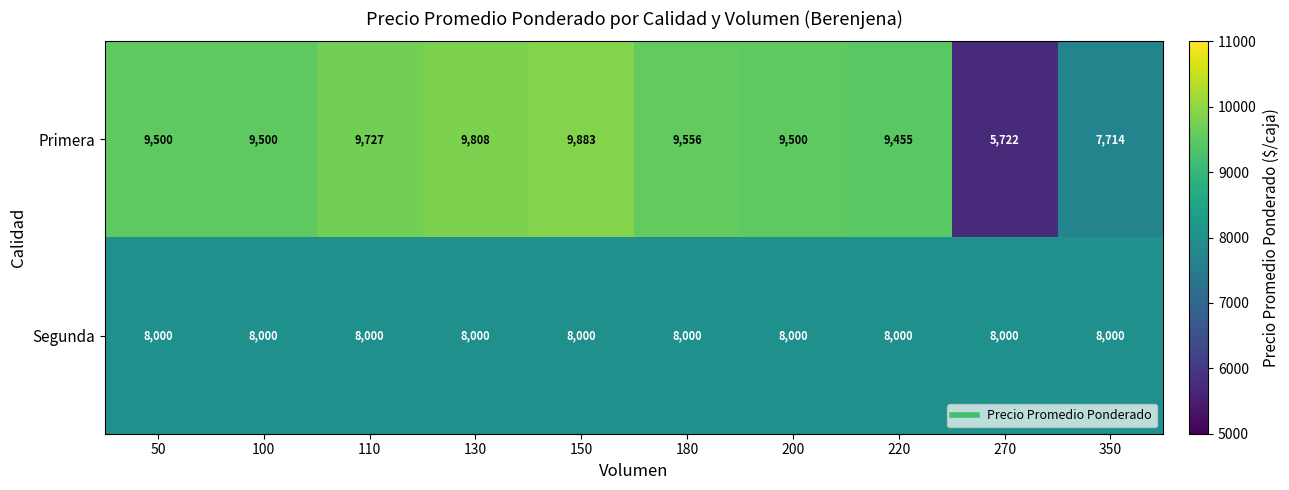

What is the sum of the Segunda values at 350 and 180?

16000